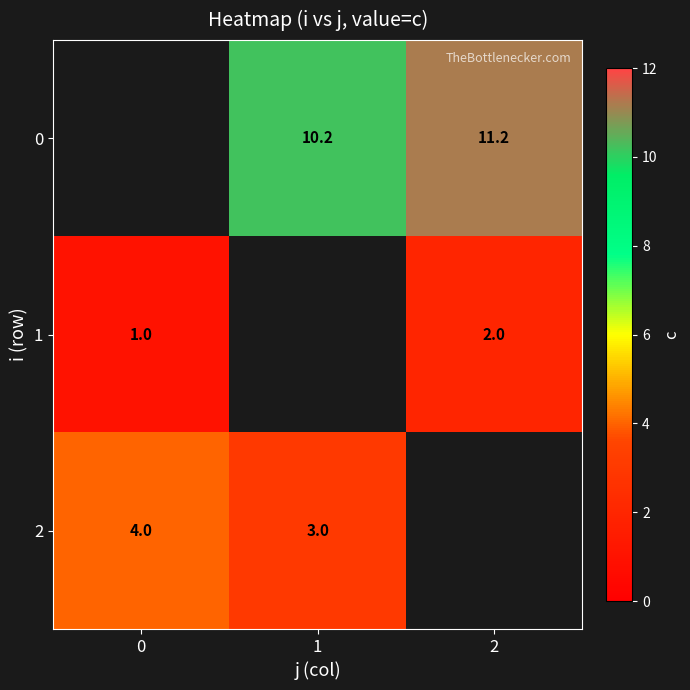

The value of 0 at 2 is 17.0. True or false?

False